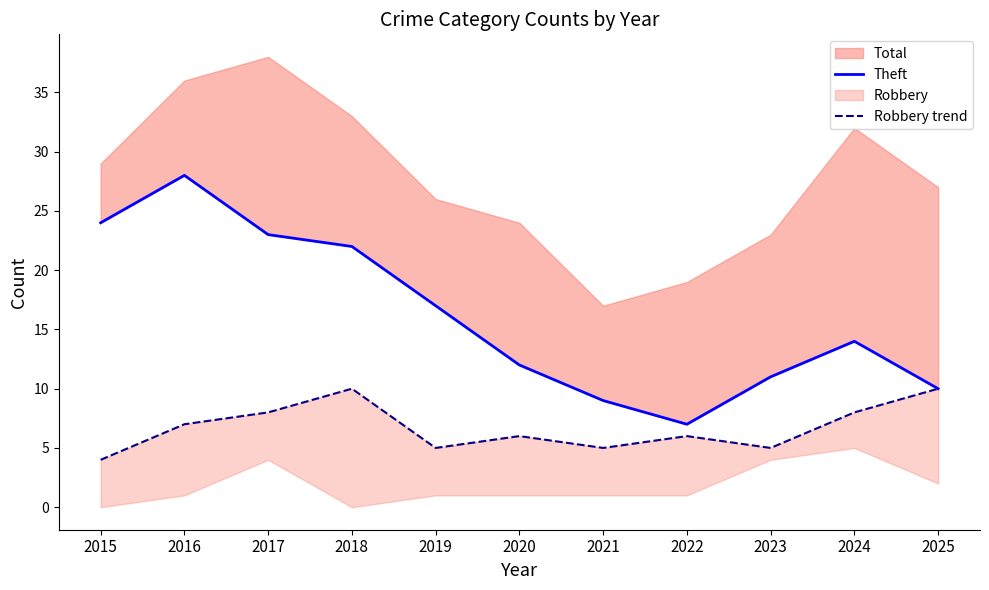

Which label corresponds to the smallest value in the chart?

2015